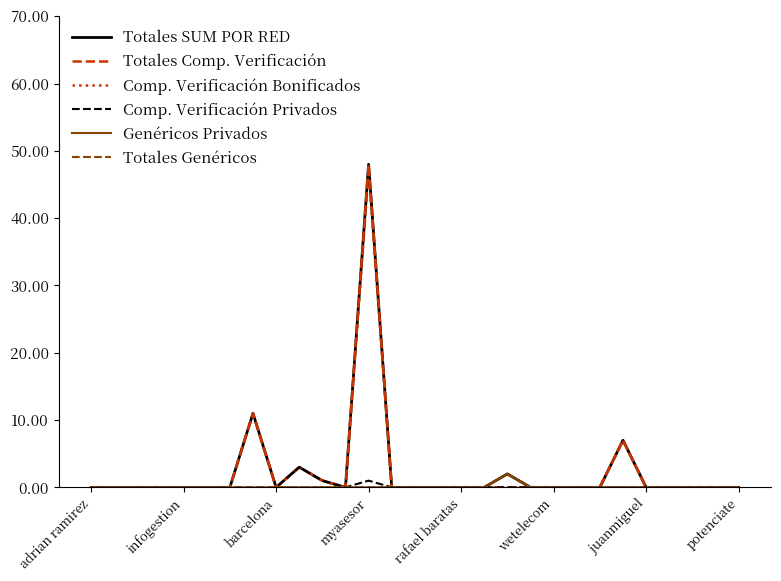

True or false: Totales Genéricos and Comp. Verificación Privados cross at least once.

False